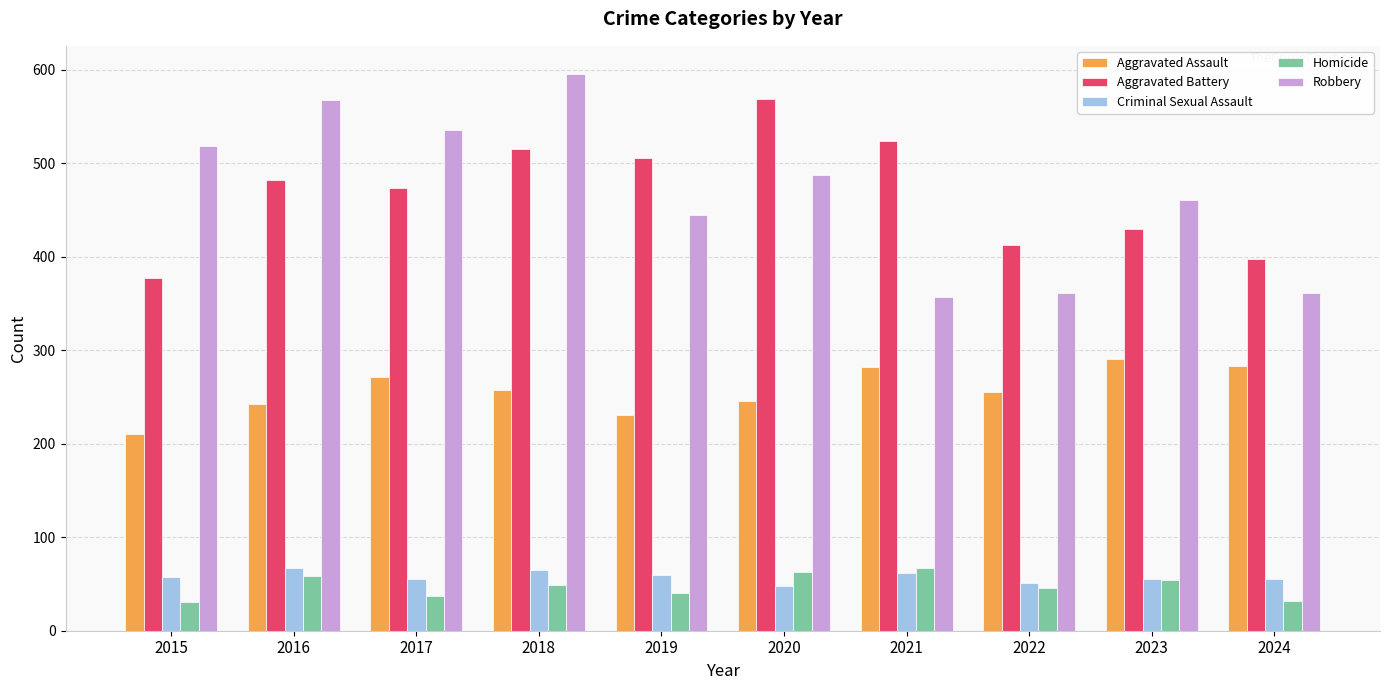

What is the sum of all Aggravated Battery values?

4688